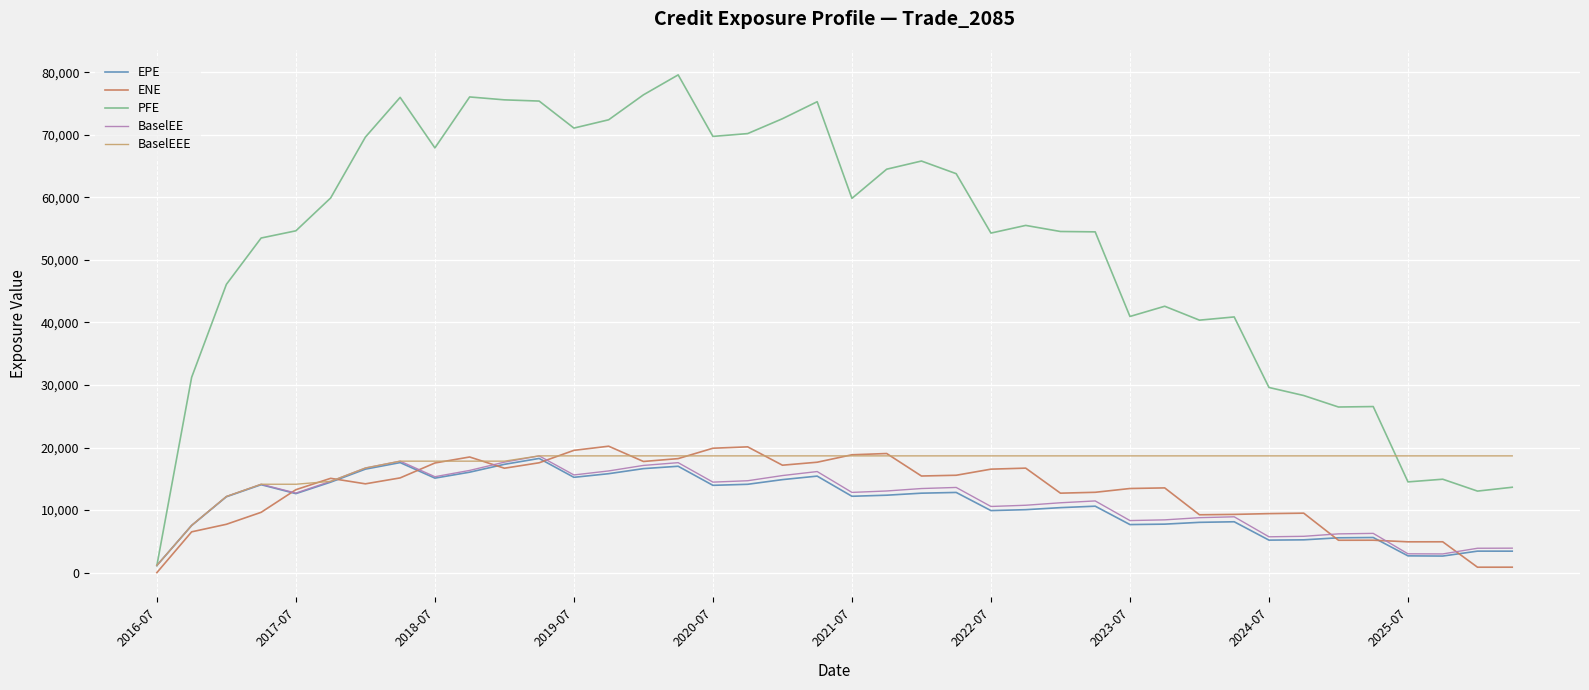

Which series has the largest total across all categories?

PFE